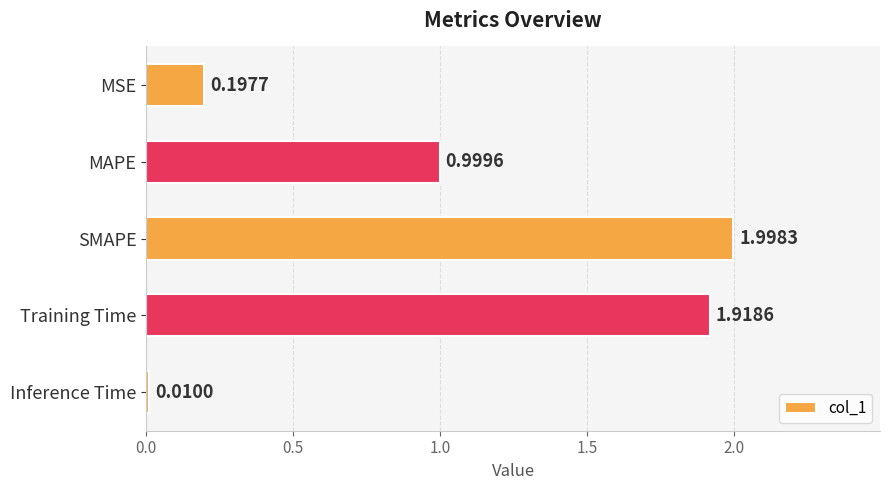

Which label corresponds to the largest value in the chart?

SMAPE